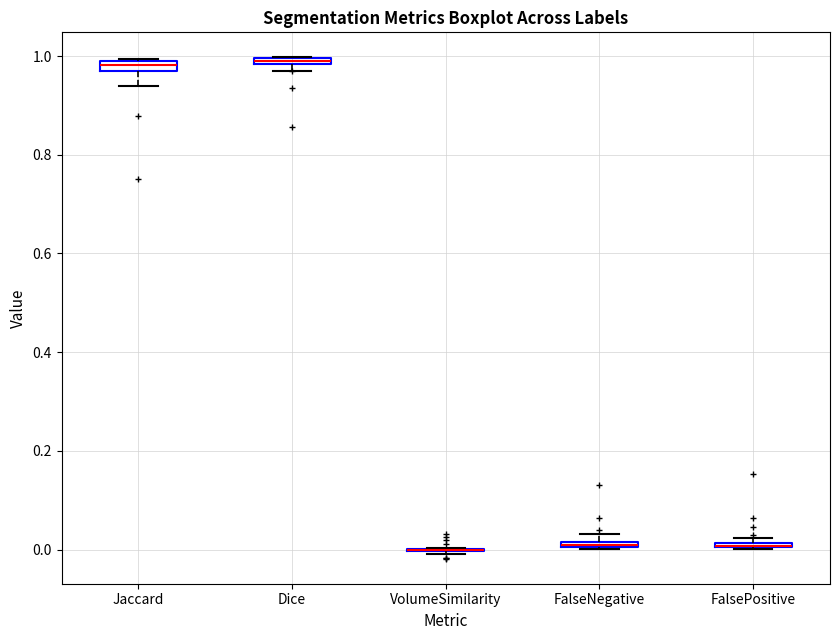

Where does the median line of the box for Jaccard sit on the y-axis? The values are not printed on the chart, so give them approximately, as read against the axis.

0.98